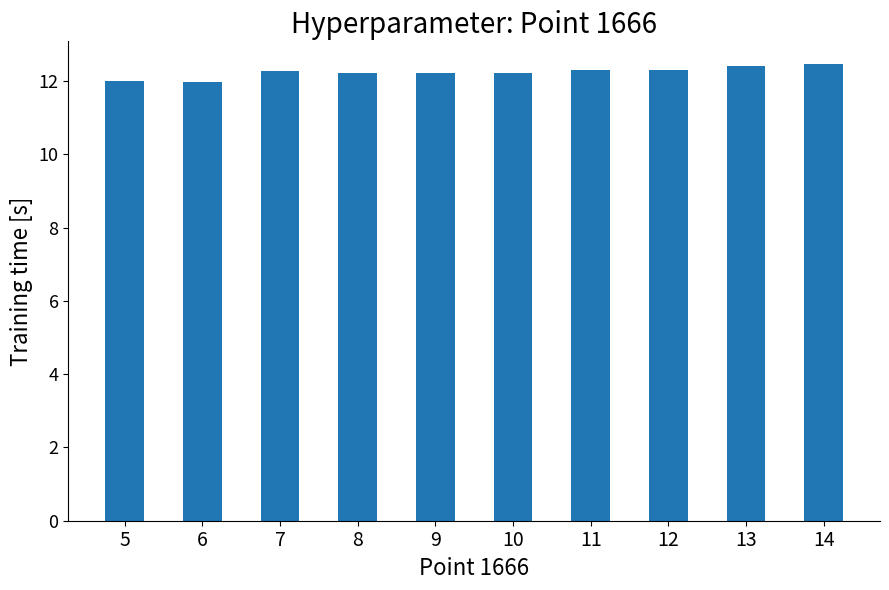

What is the ratio of the value at 9 to the value at 10?

1.0